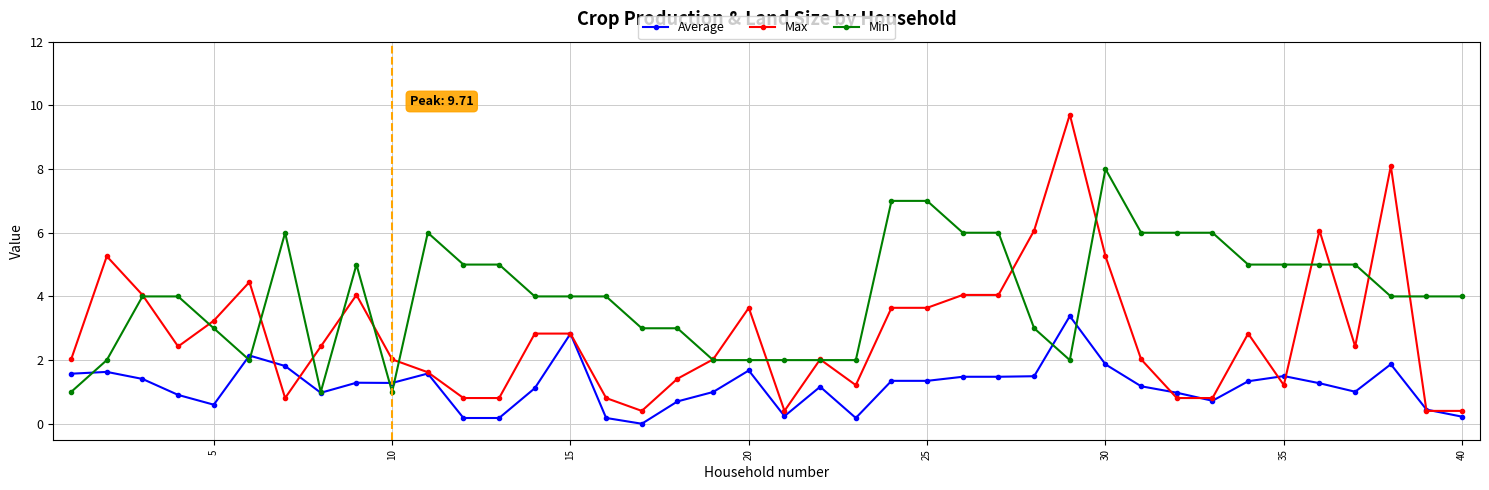

What is the maximum value for Min?

8.0